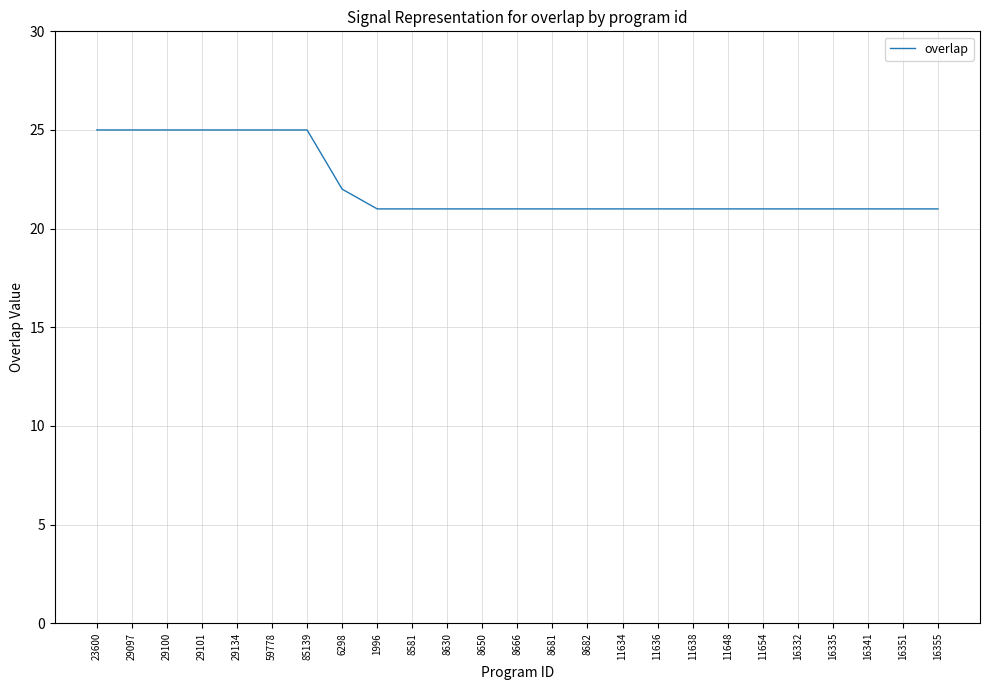

What position from the left is 8666?

13